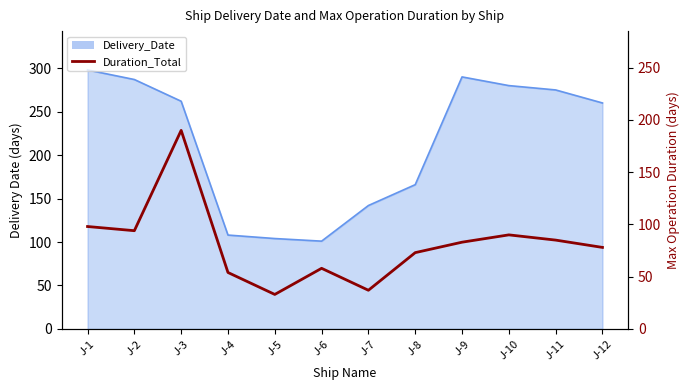

Which has a higher value, J-6 or J-9?

J-9